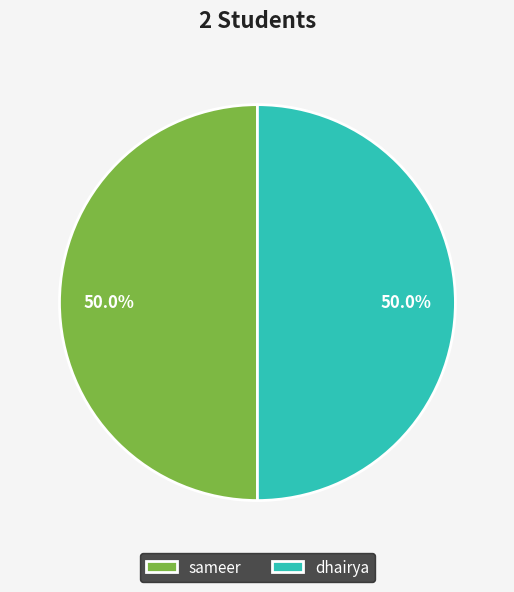

What is the ratio of the value at sameer to the value at dhairya?

1.0